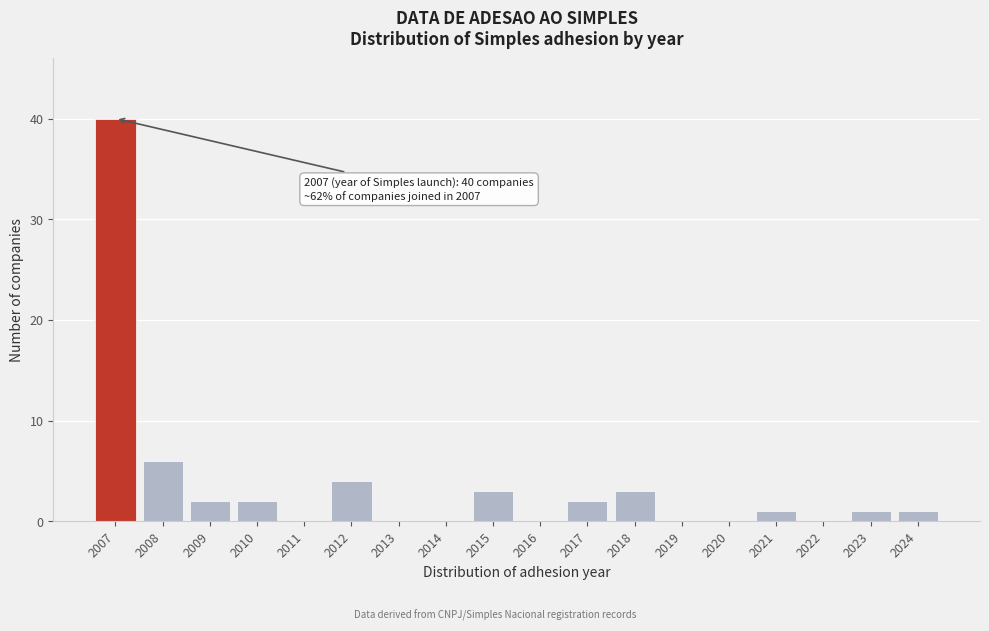

Reading left to right, transcribe all the data shown in this chart.

2007=40	2008=6	2009=2	2010=2	2011=0	2012=4	2013=0	2014=0	2015=3	2016=0	2017=2	2018=3	2019=0	2020=0	2021=1	2022=0	2023=1	2024=1